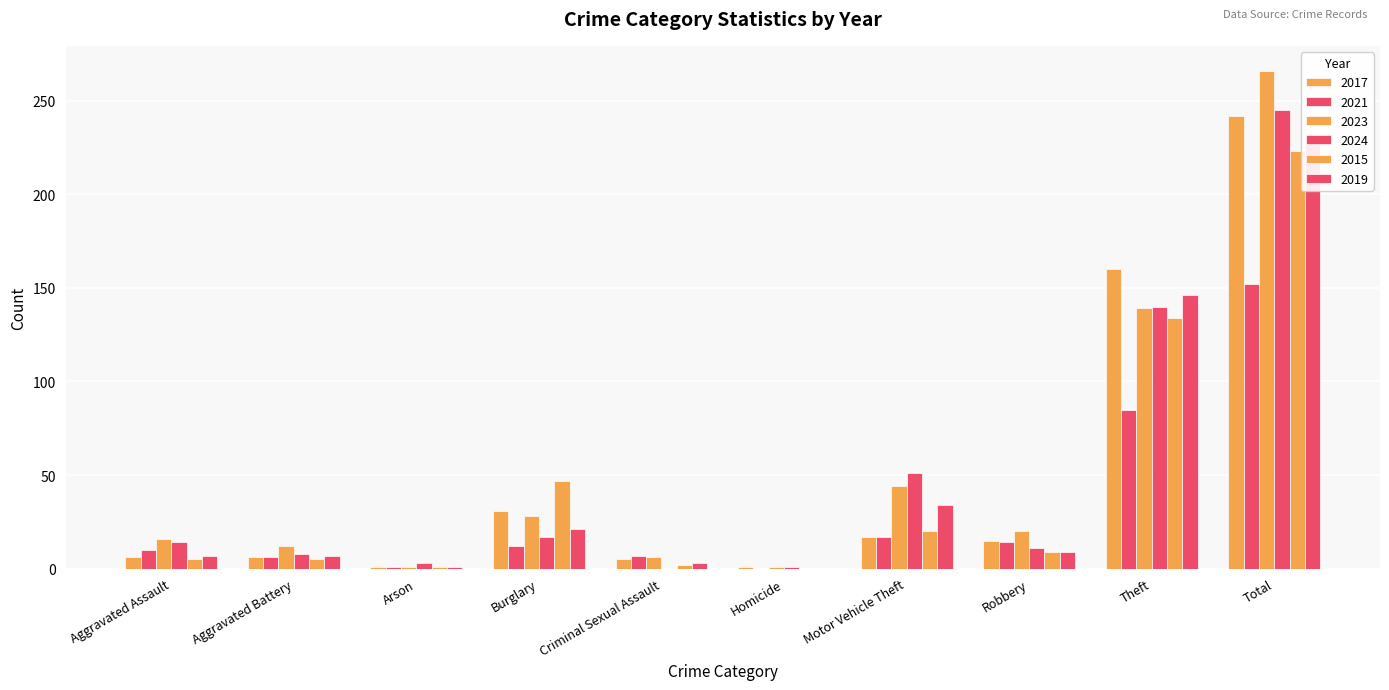

Reading left to right, transcribe all the data shown in this chart.

2017: Aggravated Assault=6	Aggravated Battery=6	Arson=1	Burglary=31	Criminal Sexual Assault=5	Homicide=1	Motor Vehicle Theft=17	Robbery=15	Theft=160	Total=242
2021: Aggravated Assault=10	Aggravated Battery=6	Arson=1	Burglary=12	Criminal Sexual Assault=7	Homicide=0	Motor Vehicle Theft=17	Robbery=14	Theft=85	Total=152
2023: Aggravated Assault=16	Aggravated Battery=12	Arson=1	Burglary=28	Criminal Sexual Assault=6	Homicide=1	Motor Vehicle Theft=44	Robbery=20	Theft=139	Total=266
2024: Aggravated Assault=14	Aggravated Battery=8	Arson=3	Burglary=17	Criminal Sexual Assault=0	Homicide=1	Motor Vehicle Theft=51	Robbery=11	Theft=140	Total=245
2015: Aggravated Assault=5	Aggravated Battery=5	Arson=1	Burglary=47	Criminal Sexual Assault=2	Homicide=0	Motor Vehicle Theft=20	Robbery=9	Theft=134	Total=223
2019: Aggravated Assault=7	Aggravated Battery=7	Arson=1	Burglary=21	Criminal Sexual Assault=3	Homicide=0	Motor Vehicle Theft=34	Robbery=9	Theft=146	Total=228